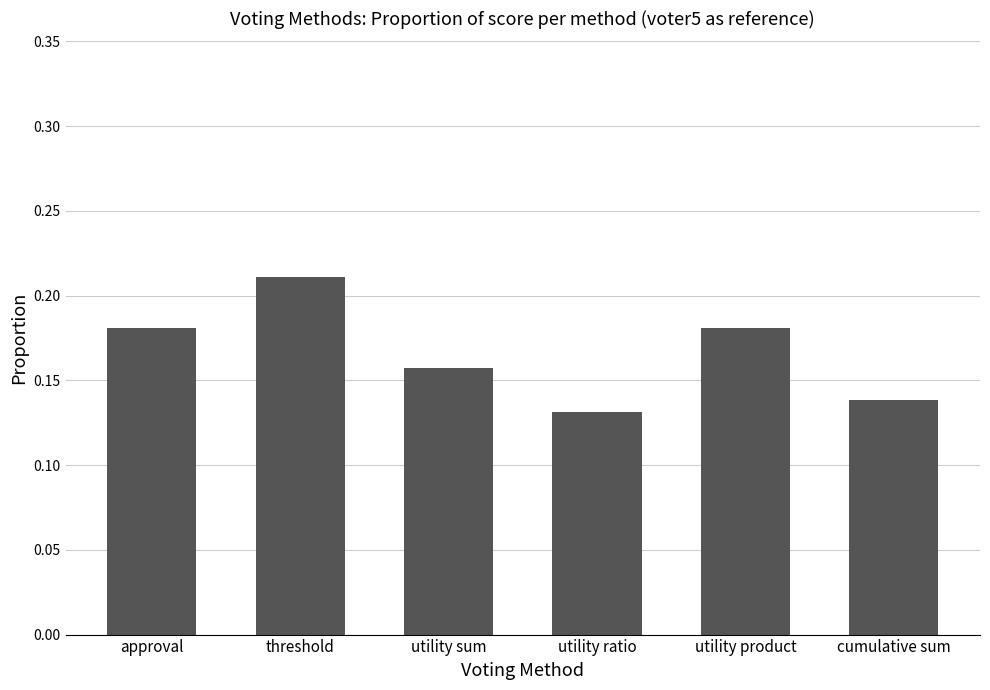

What is the label of the 3rd bar from the left?

utility sum